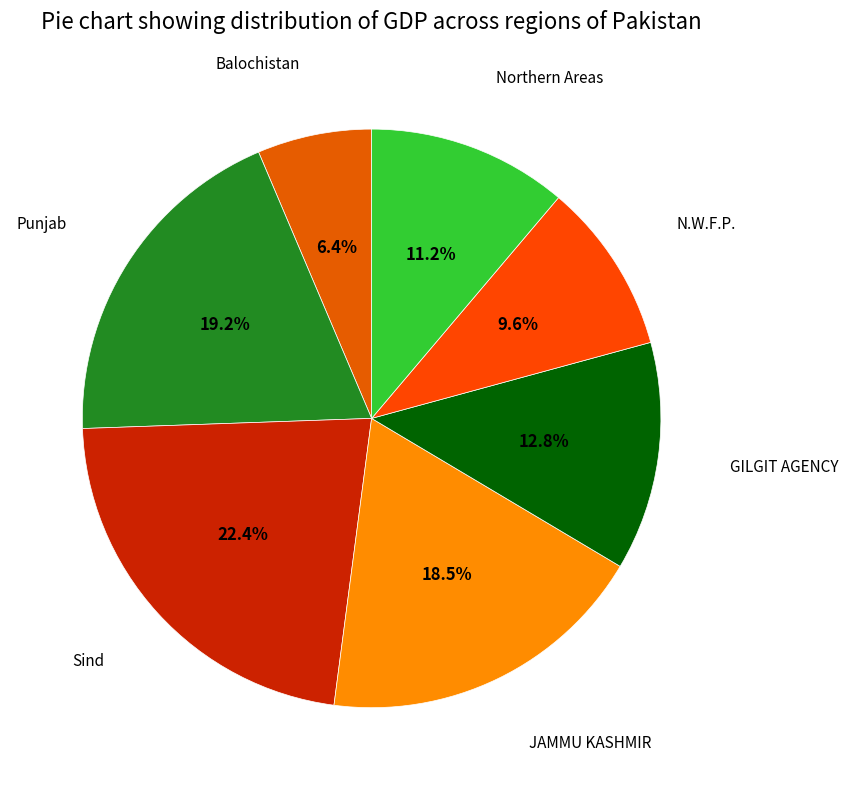

To the nearest percent, what is the combined percentage of JAMMU KASHMIR and Punjab?

38%